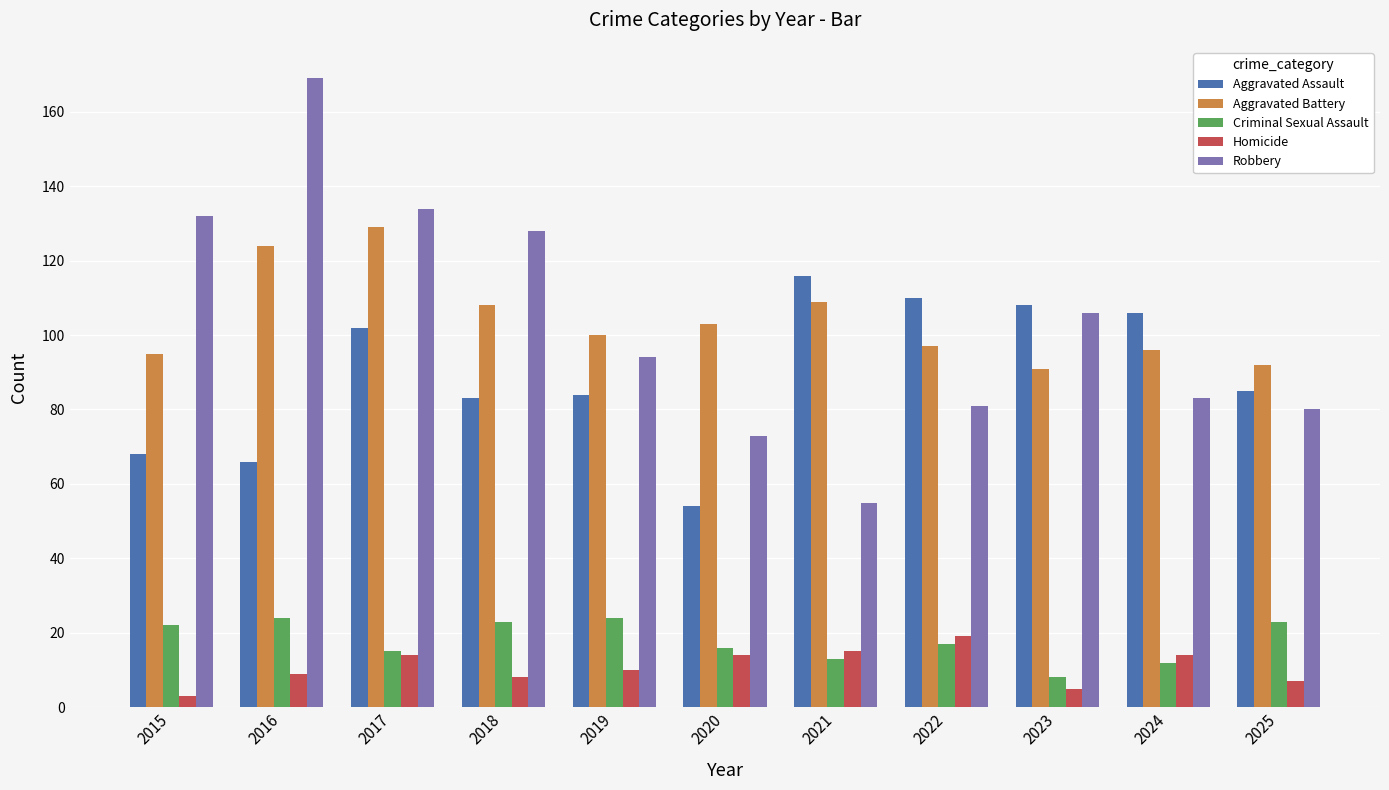

Is the value of Aggravated Assault at 2016 greater than the value of Criminal Sexual Assault at 2016?

Yes